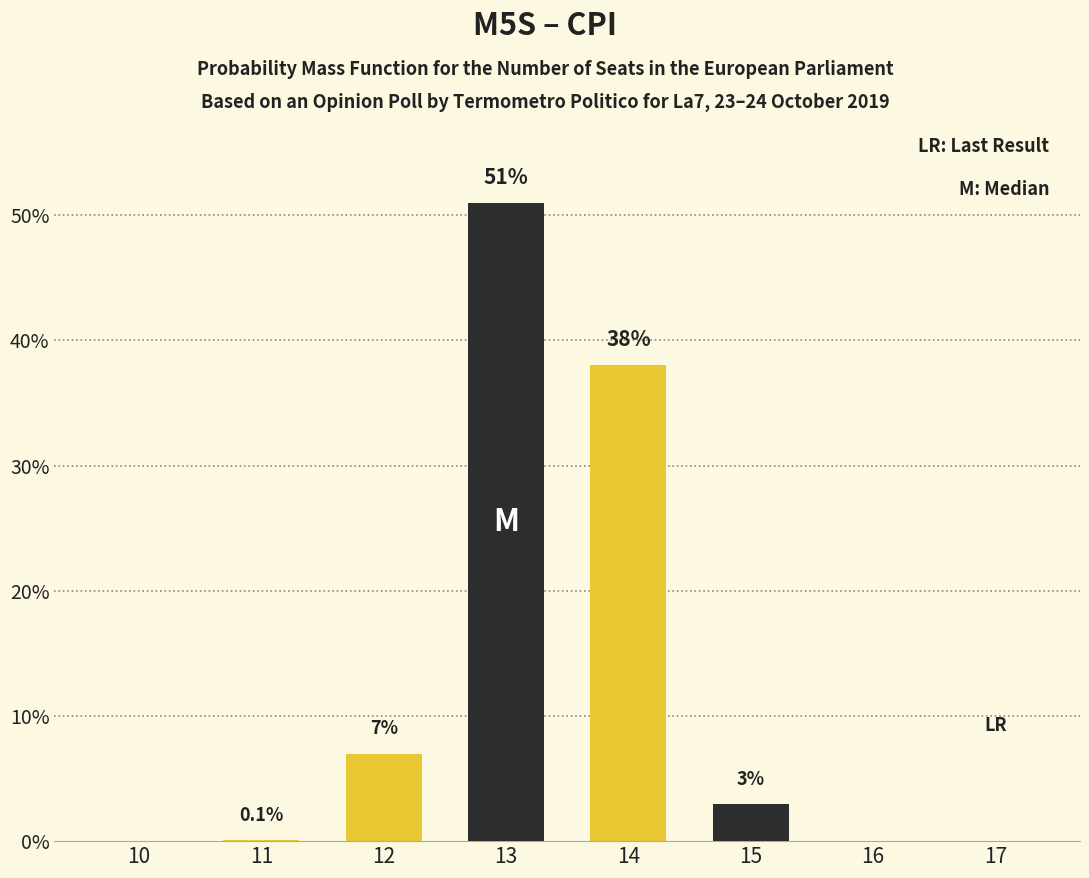

Reading left to right, list all the values displayed in this chart.

10=0.0	11=0.1	12=7.0	13=51.0	14=38.0	15=3.0	16=0.0	17=0.0